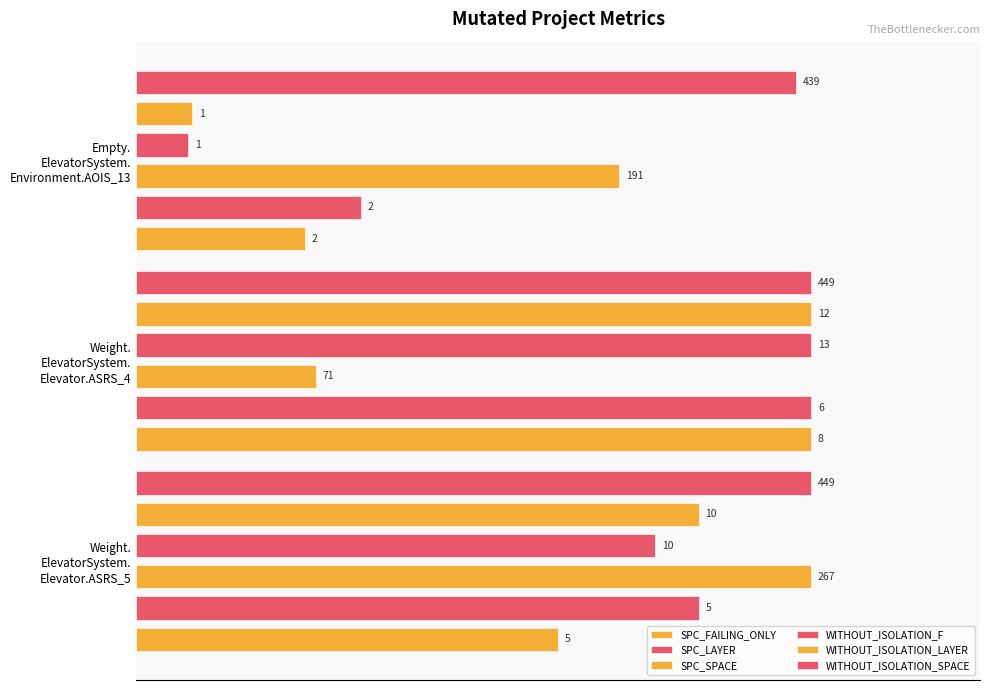

How many series are shown in this chart?

6